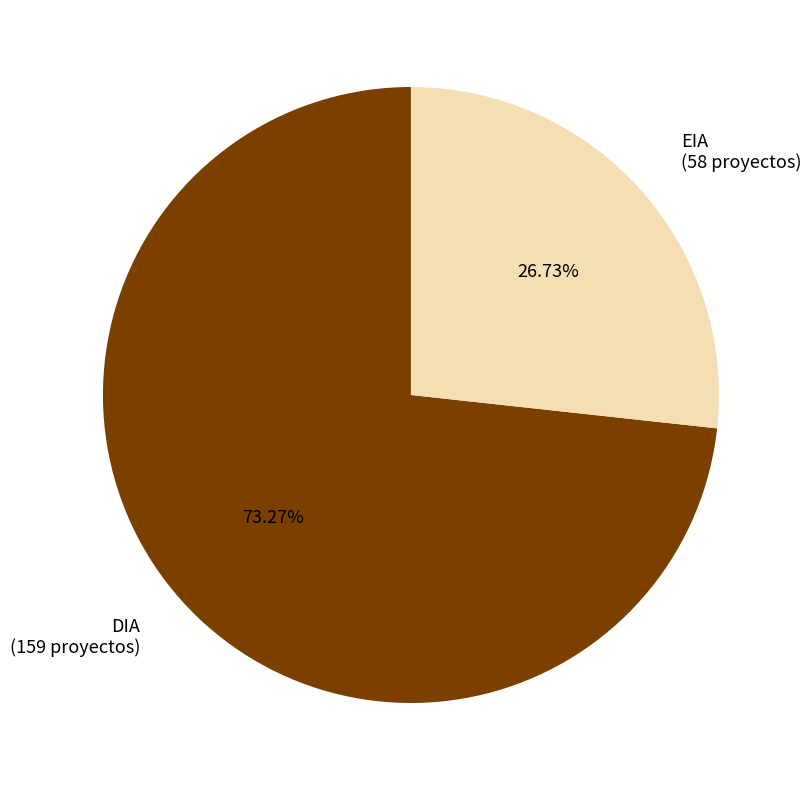

Rank the categories by value from highest to lowest.

DIA, EIA